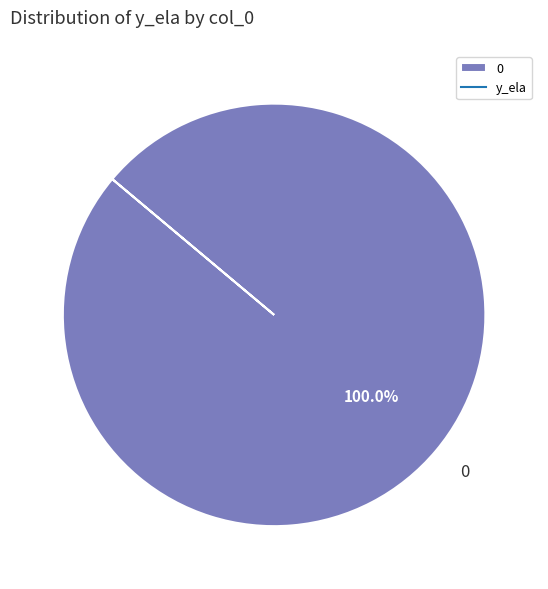

What percentage is the 0 slice, to the nearest percent?

100%